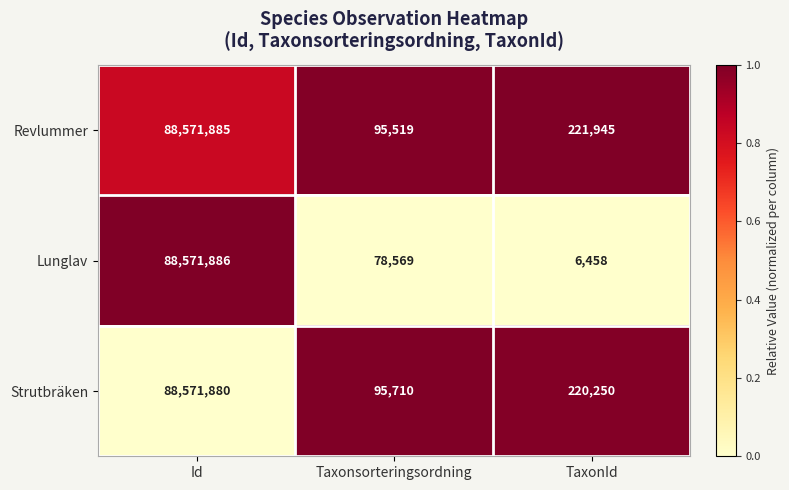

Is it true that Strutbräken equals 95710 at Taxonsorteringsordning?

True